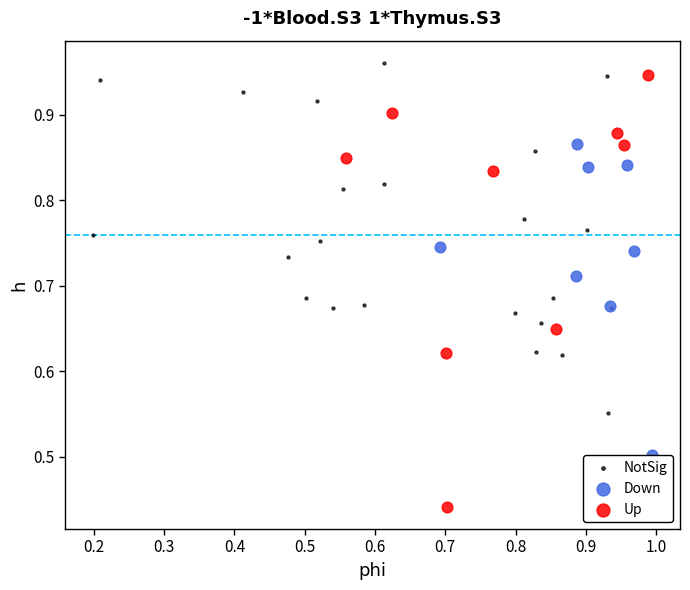

Which series reaches the minimum Y coordinate?

Up